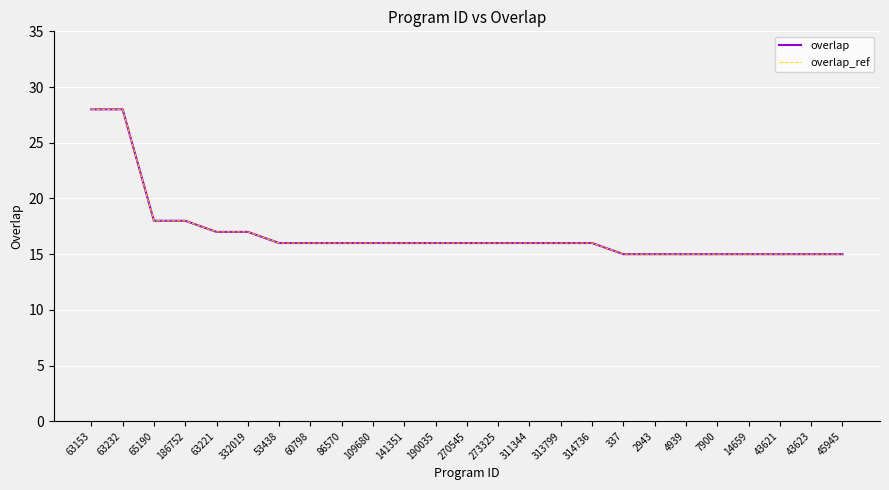

What is the difference between the second highest and minimum values in the overlap series?

13